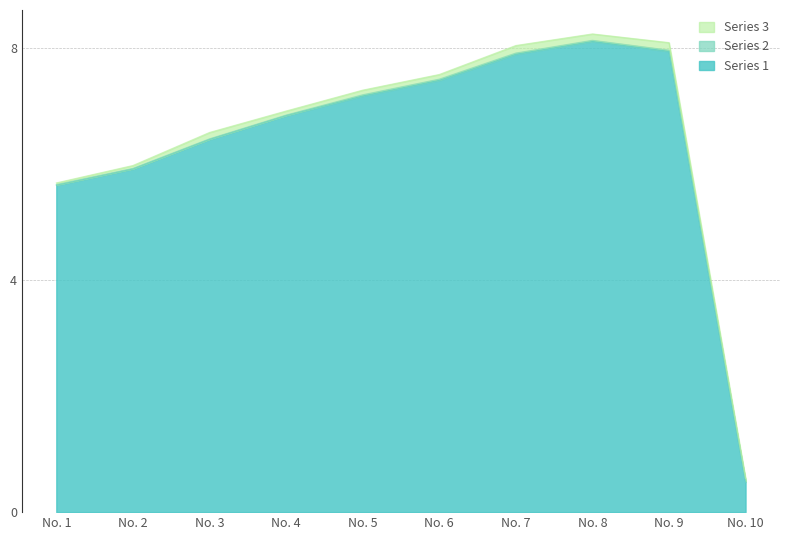

How many lines are shown in the chart?

3